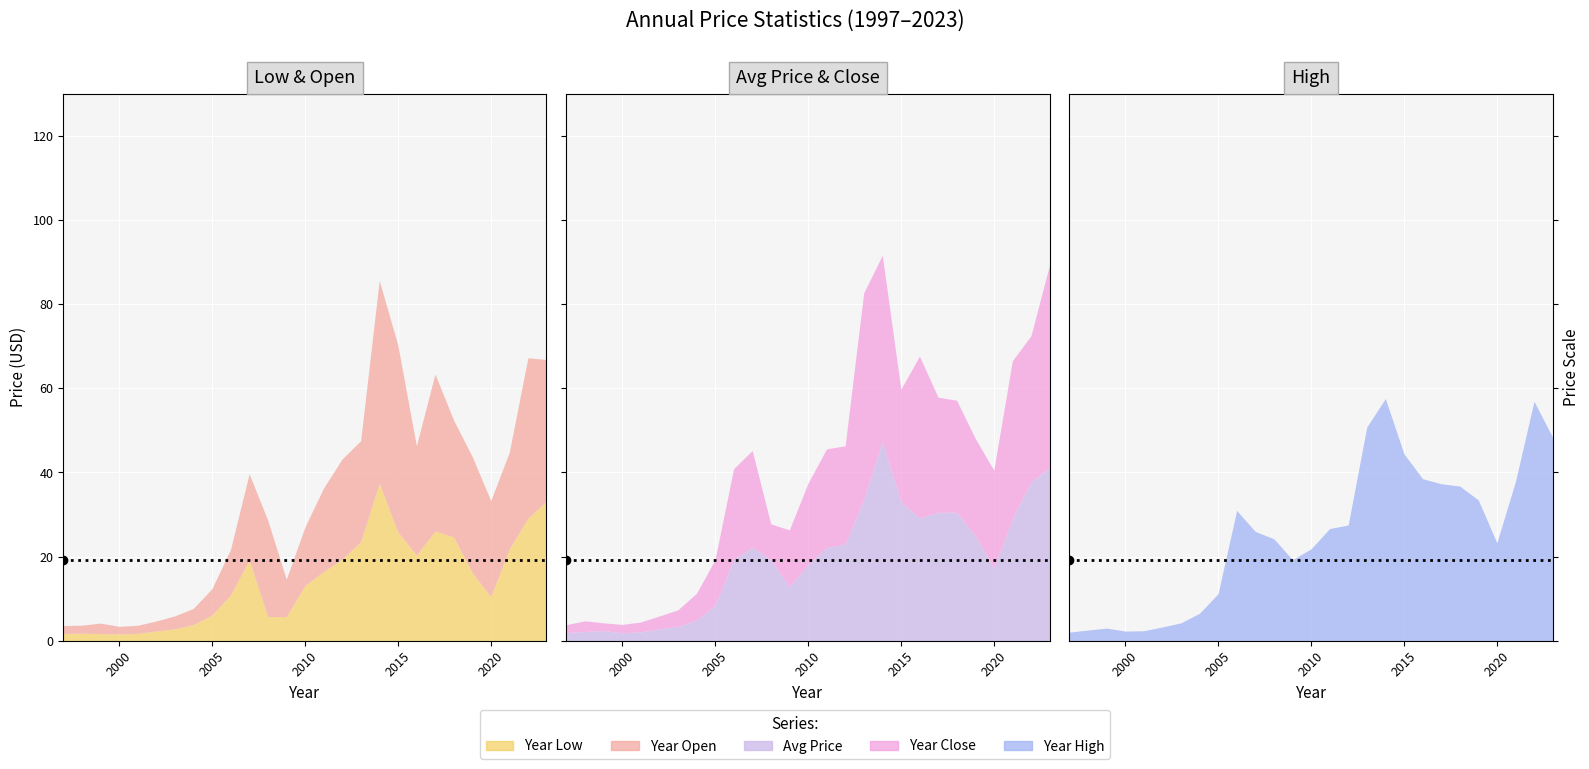

Reading left to right, list all the values displayed in this chart.

year_low: 1997=1.7	1998=1.8	1999=1.7	2000=1.6	2001=1.8	2002=2.3	2003=2.8	2004=3.8	2005=6.1	2006=10.9	2007=19.2	2008=5.8	2009=5.7	2010=13.1	2011=16.5	2012=19.4	2013=23.6	2014=37.4	2015=25.9	2016=20.3	2017=26.1	2018=24.7	2019=16.2	2020=10.4	2021=21.9	2022=29.1	2023=33.2
year_open: 1997=1.9	1998=1.9	1999=2.5	2000=1.8	2001=1.9	2002=2.4	2003=3.1	2004=3.8	2005=6.3	2006=10.9	2007=20.5	2008=22.9	2009=8.9	2010=13.9	2011=19.8	2012=23.8	2013=24.0	2014=48.2	2015=44.5	2016=26.0	2017=37.3	2018=27.8	2019=27.6	2020=22.9	2021=23.0	2022=38.1	2023=33.7
price: 1997=1.9	1998=2.2	1999=2.4	2000=1.9	2001=2.1	2002=2.8	2003=3.4	2004=4.9	2005=8.4	2006=19.3	2007=22.3	2008=19.2	2009=12.8	2010=18.1	2011=22.2	2012=22.9	2013=33.6	2014=47.4	2015=33.0	2016=29.2	2017=30.5	2018=30.6	2019=25.0	2020=17.3	2021=29.0	2022=37.8	2023=41.1
year_close: 1997=1.9	1998=2.5	1999=1.8	2000=2.0	2001=2.4	2002=3.1	2003=3.9	2004=6.4	2005=10.9	2006=21.6	2007=22.9	2008=8.5	2009=13.6	2010=19.3	2011=23.5	2012=23.4	2013=49.1	2014=44.3	2015=26.8	2016=38.5	2017=27.4	2018=26.6	2019=23.1	2020=23.3	2021=37.6	2022=34.7	2023=48.3
year_high: 1997=2.0	1998=2.5	1999=3.0	2000=2.3	2001=2.4	2002=3.3	2003=4.2	2004=6.5	2005=11.2	2006=31.0	2007=26.0	2008=24.2	2009=19.3	2010=21.8	2011=26.7	2012=27.5	2013=50.8	2014=57.6	2015=44.5	2016=38.5	2017=37.3	2018=36.8	2019=33.5	2020=23.3	2021=37.9	2022=57.0	2023=48.4